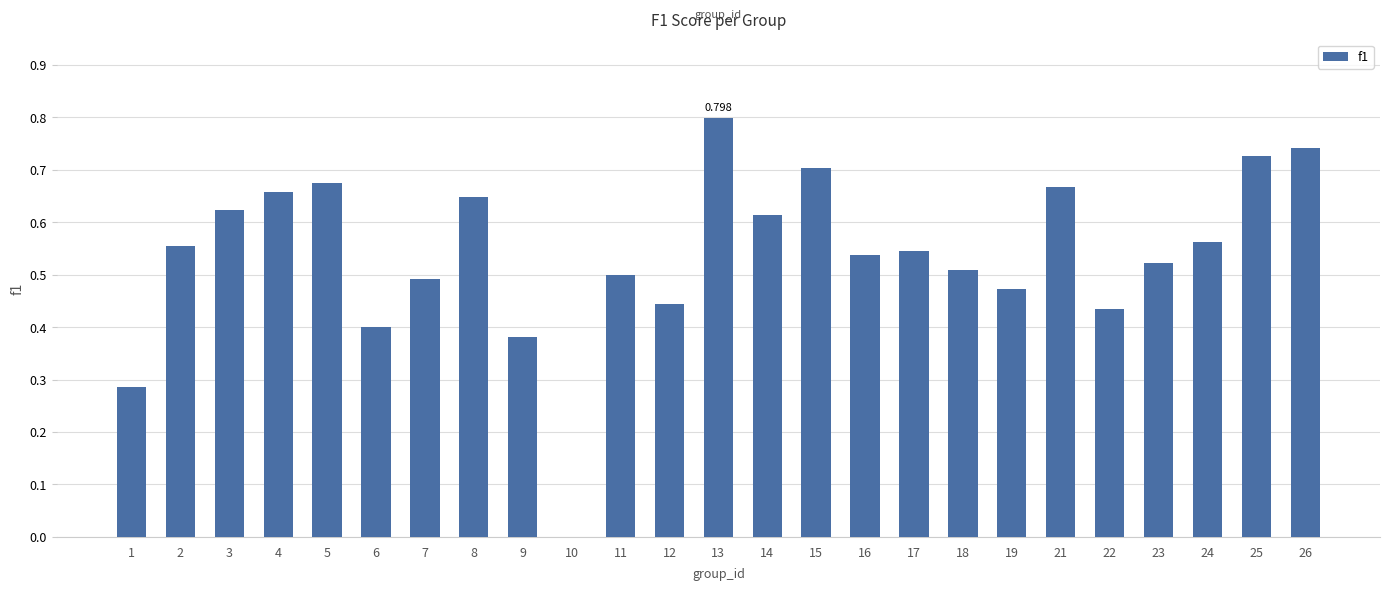

How many values are between 0 and 1?

25